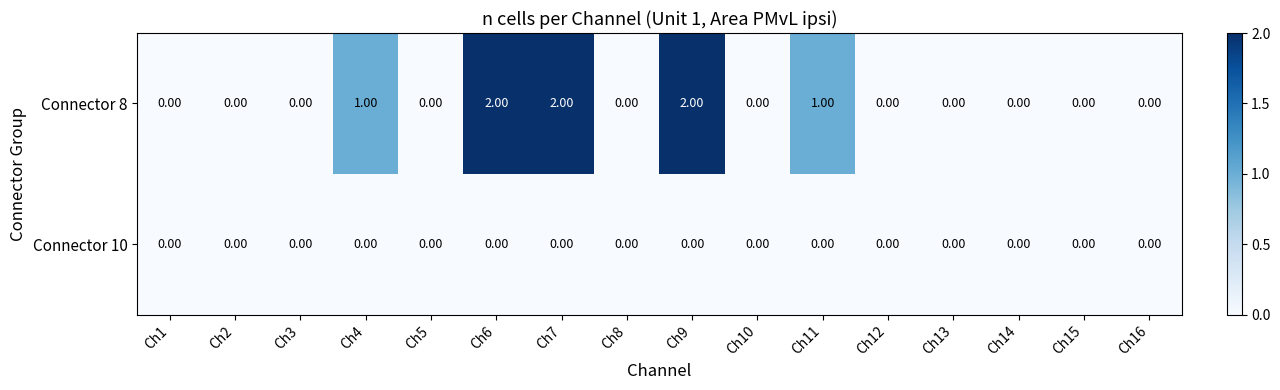

Which series has the widest spread of values?

Connector 8